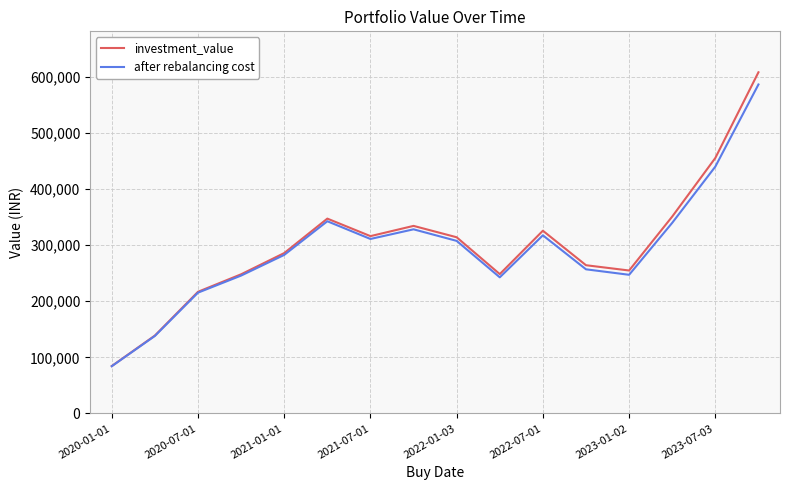

What is the maximum value for investment_value?

607756.1